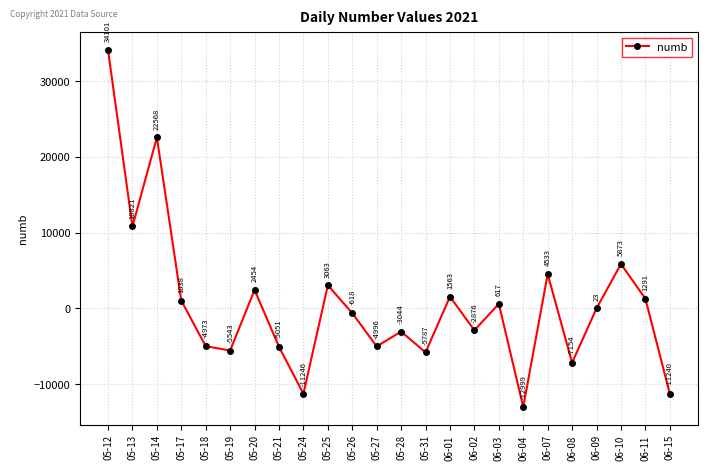

Reading left to right, transcribe all the data shown in this chart.

34101	10821	22568	1038	-4973	-5543	2454	-5051	-11246	3063	-618	-4996	-3044	-5787	1563	-2876	617	-12999	4533	-7154	23	5873	1291	-11240